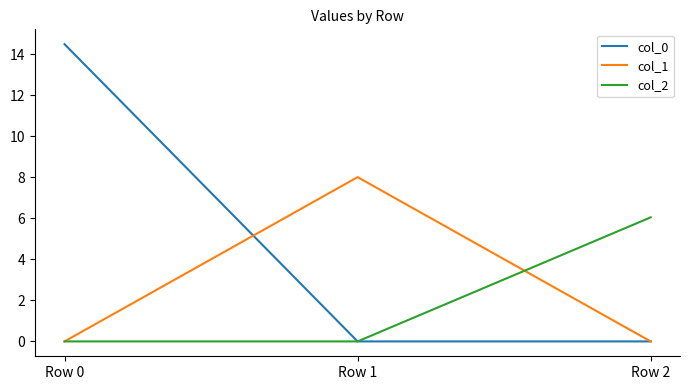

Rank the series by their maximum value, from lowest to highest.

col_2, col_1, col_0